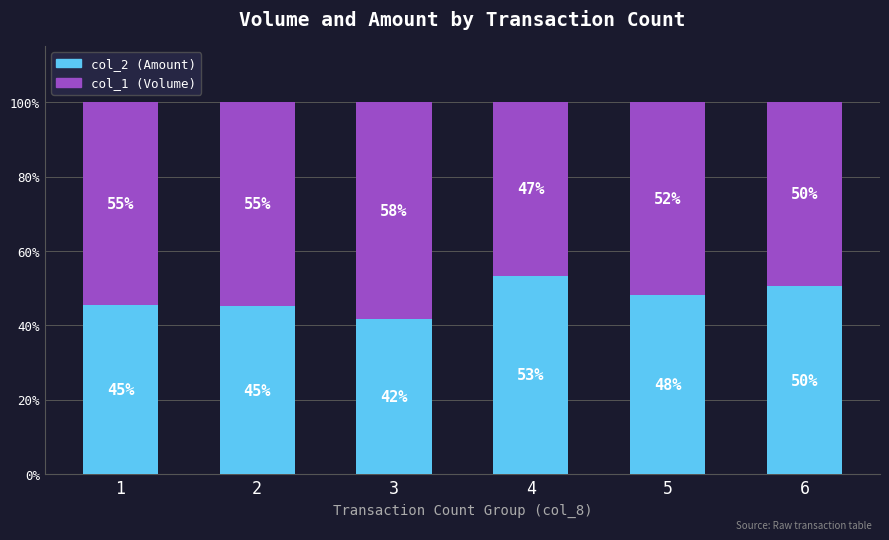

The value of col_2 (Amount) at 5 is 48.2. True or false?

True